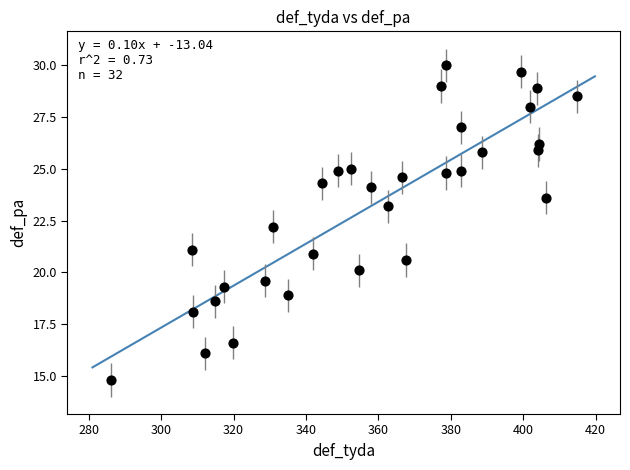

What Y value in the scatter plot is closest to 22?

22.2